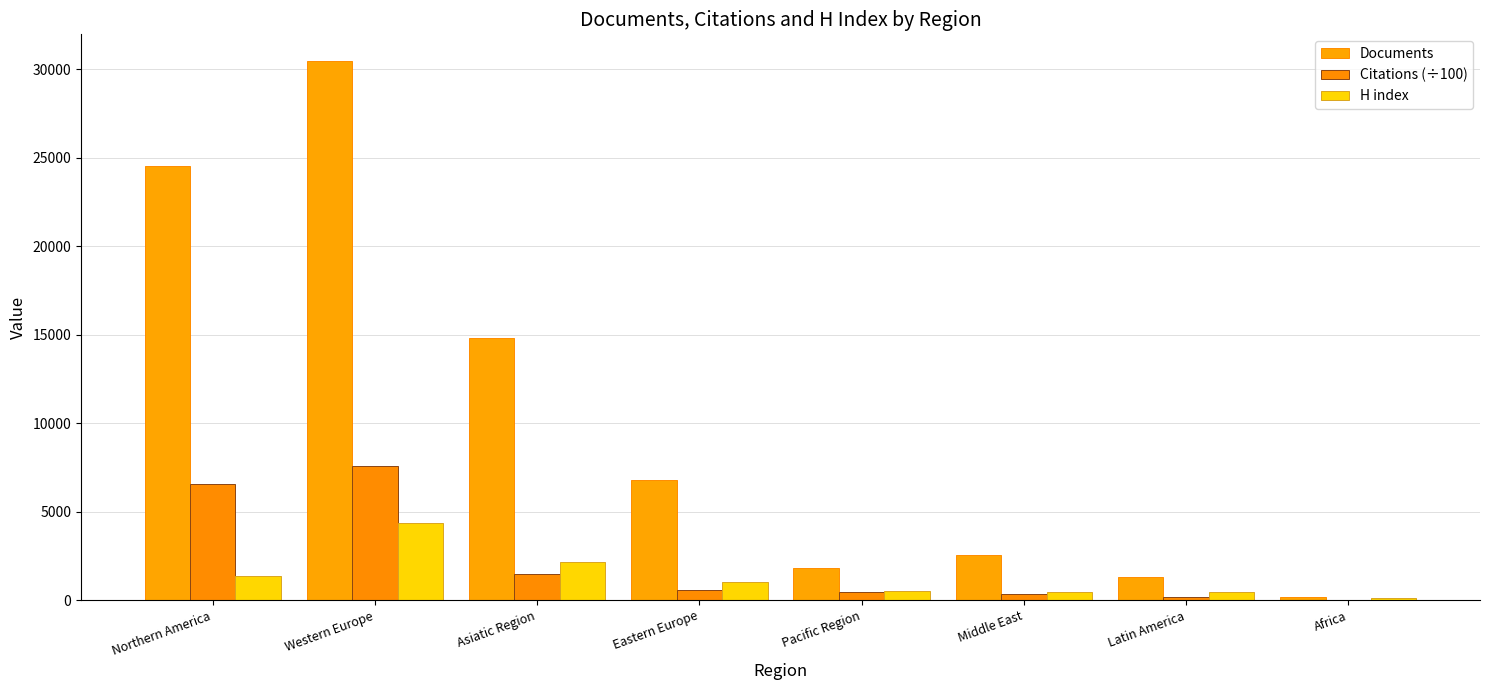

What is the average value of the Documents series?

10296.0